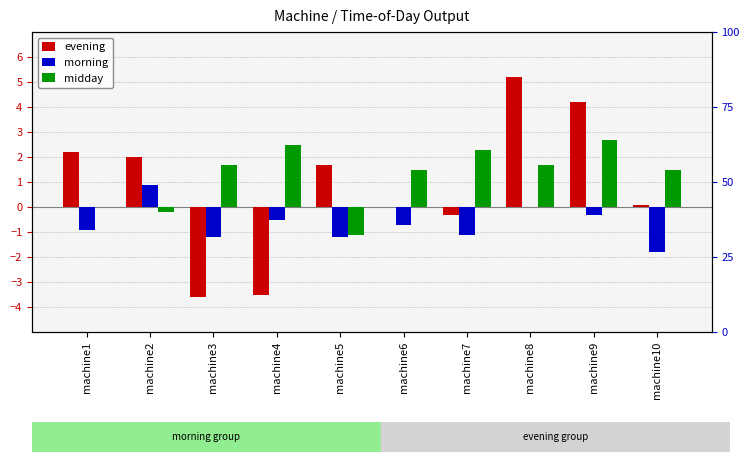

What are all the series names shown in the legend?

evening, morning, midday